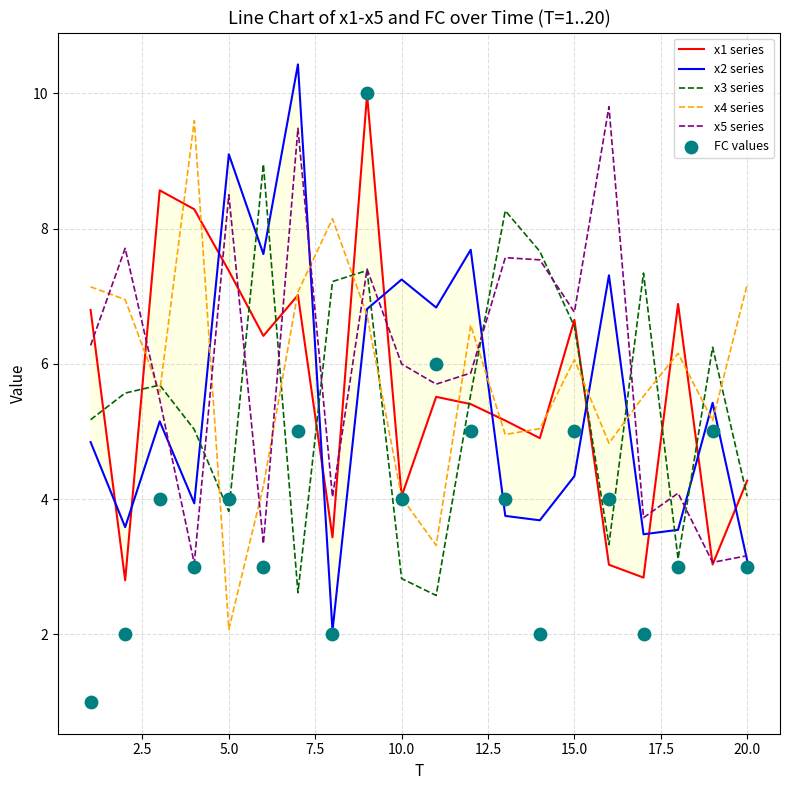

At how many categories does at least one series exceed 7?

16